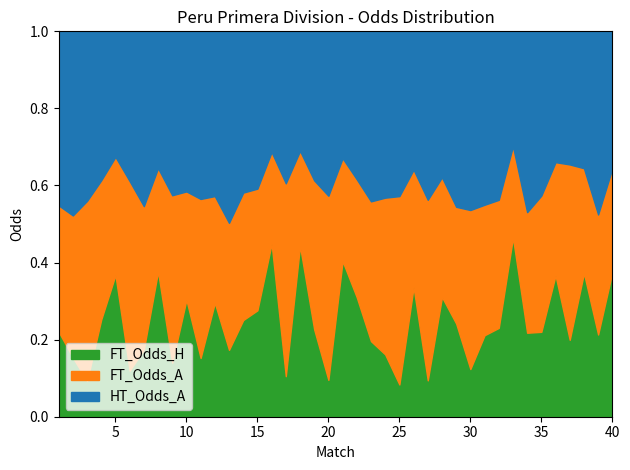

The HT_Odds_A series shows 3.8 at 10. True or false?

True